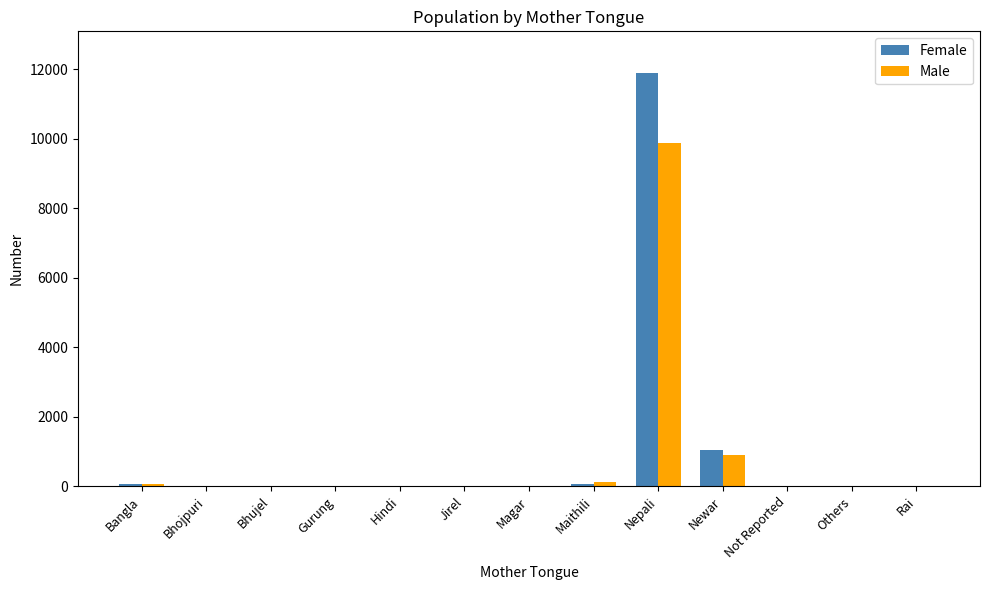

Which series changed the most between Gurung and Newar?

Female